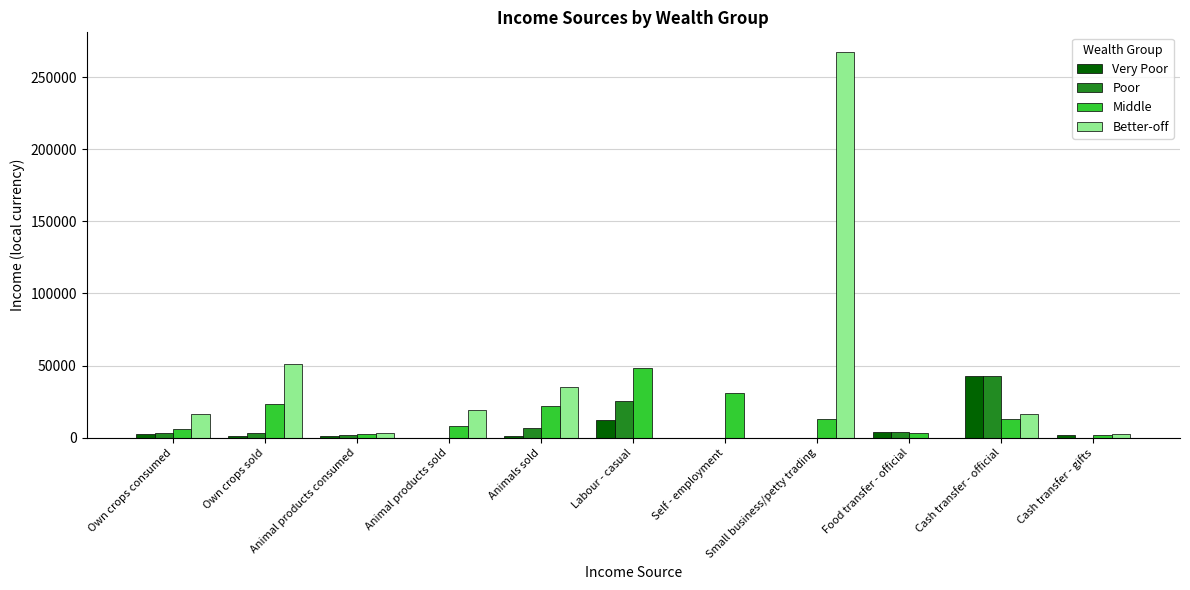

The value of Better-off at Small business/petty trading is 66337.5. True or false?

False